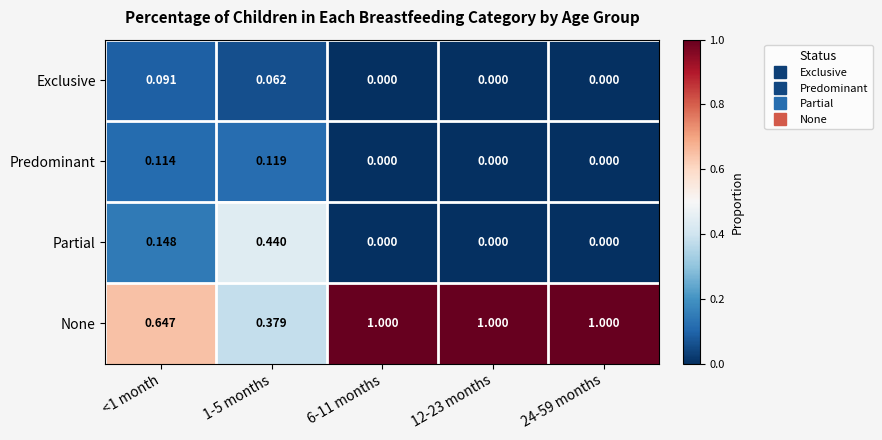

What is the total value across all series at 24-59 months?

1.0